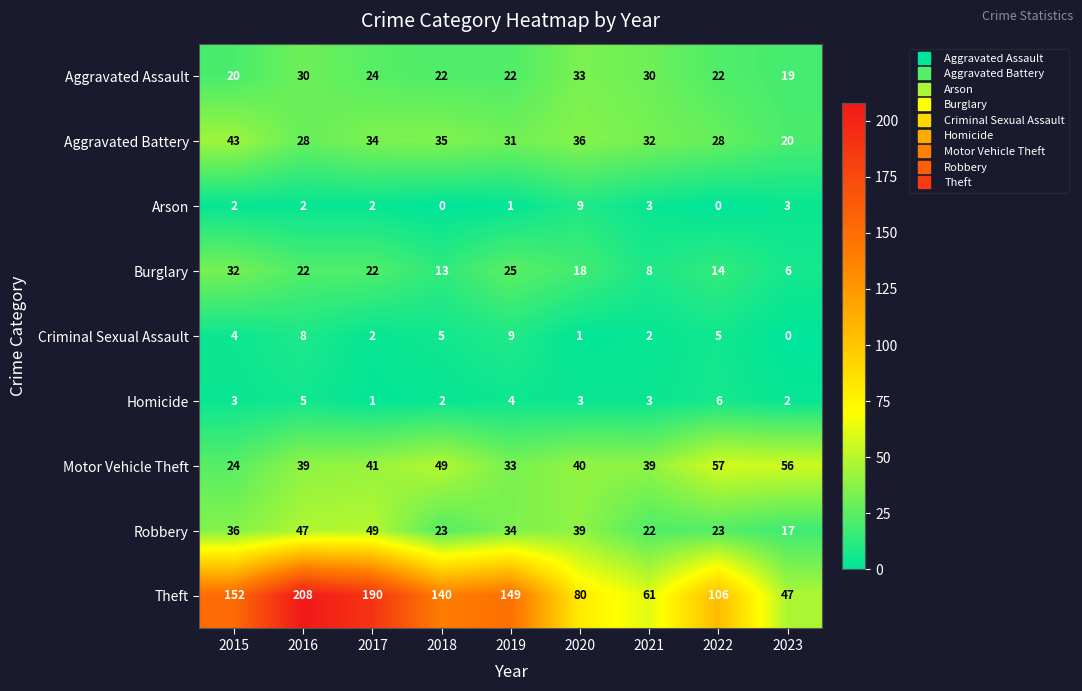

At which label does Homicide reach its minimum?

2017